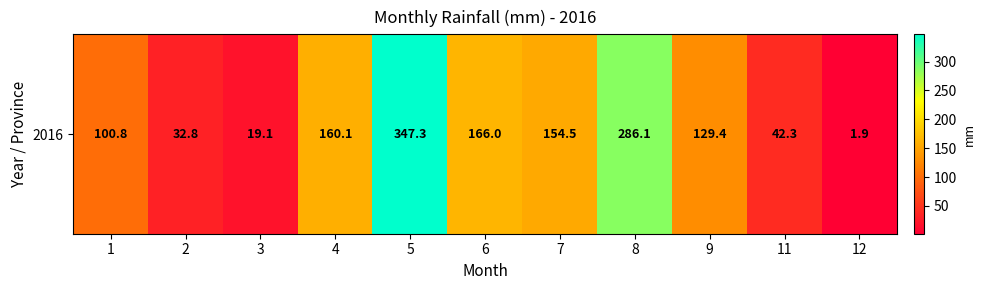

Reading left to right, extract all data points from this chart.

100.8	32.8	19.1	160.1	347.3	166.0	154.5	286.1	129.4	42.3	1.9